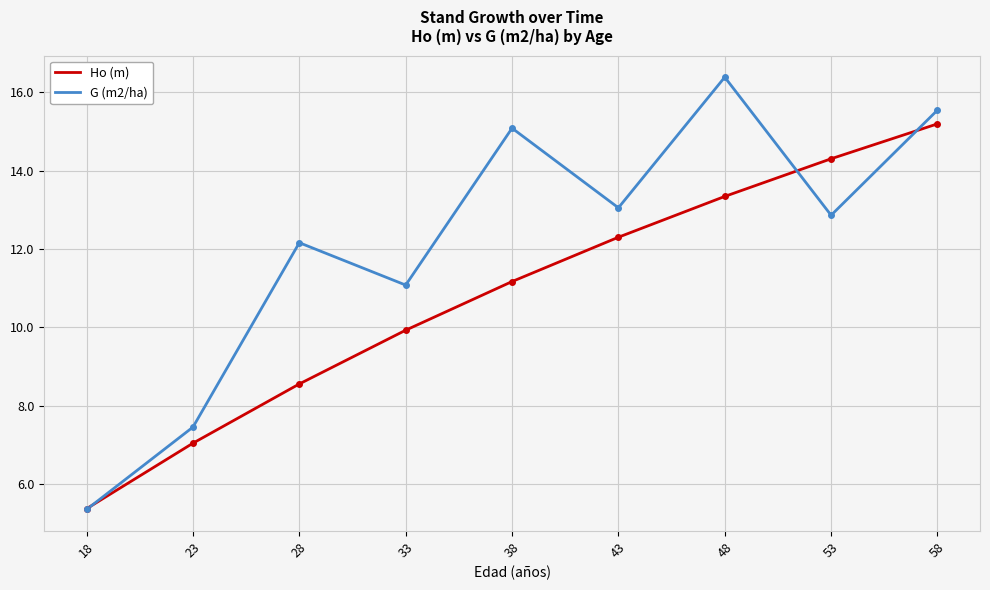

Which series has the largest total across all categories?

G (m2/ha)